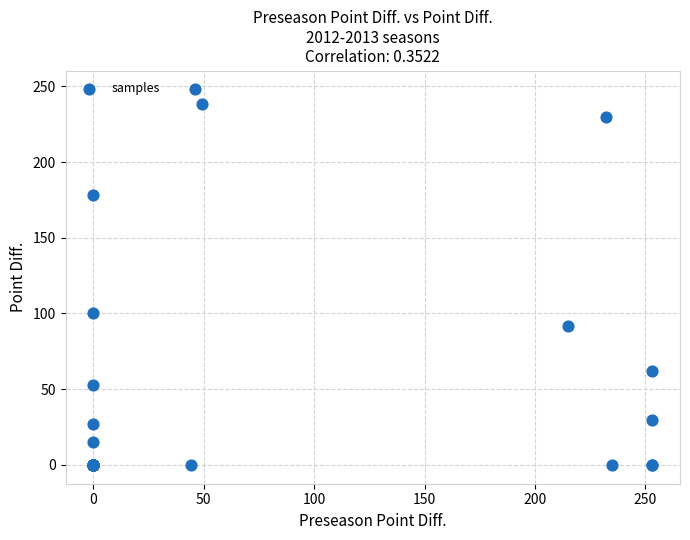

What Y value in the scatter plot is closest to 124?

100